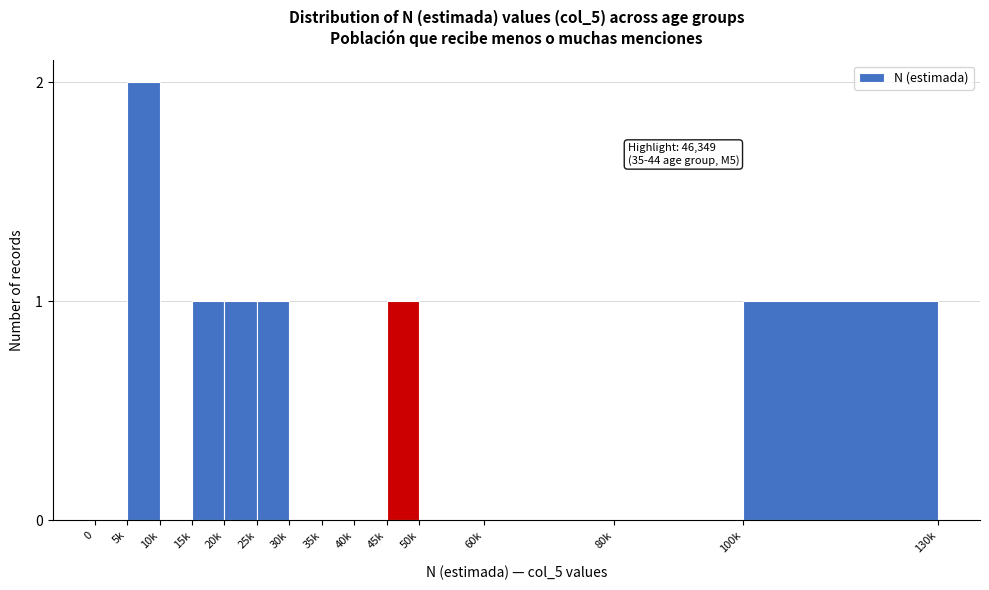

Reading right to left, transcribe all the data shown in this chart.

100k=1	80k=0	60k=0	50k=0	45k=1	40k=0	35k=0	30k=0	25k=1	20k=1	15k=1	10k=0	5k=2	0=0